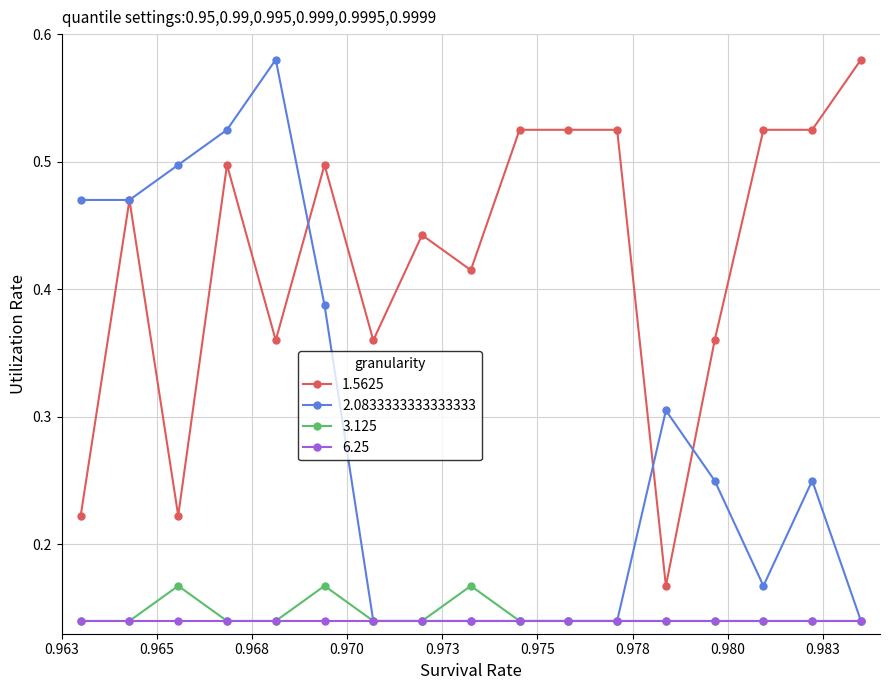

At how many categories does at least one series exceed 0?

17